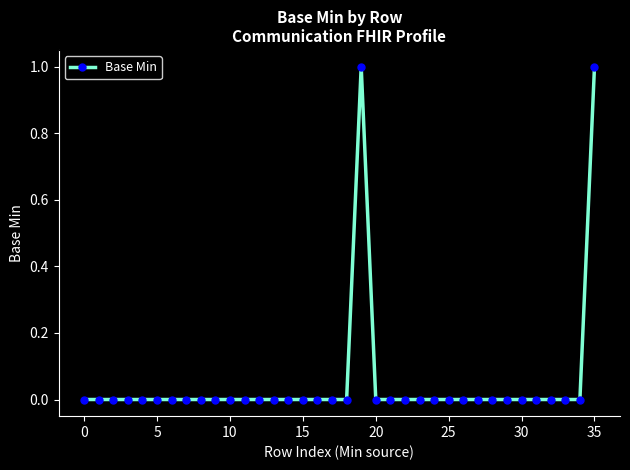

Reading left to right, transcribe all the data shown in this chart.

0	0	0	0	0	0	0	0	0	0	0	0	0	0	0	0	0	0	0	1	0	0	0	0	0	0	0	0	0	0	0	0	0	0	0	1